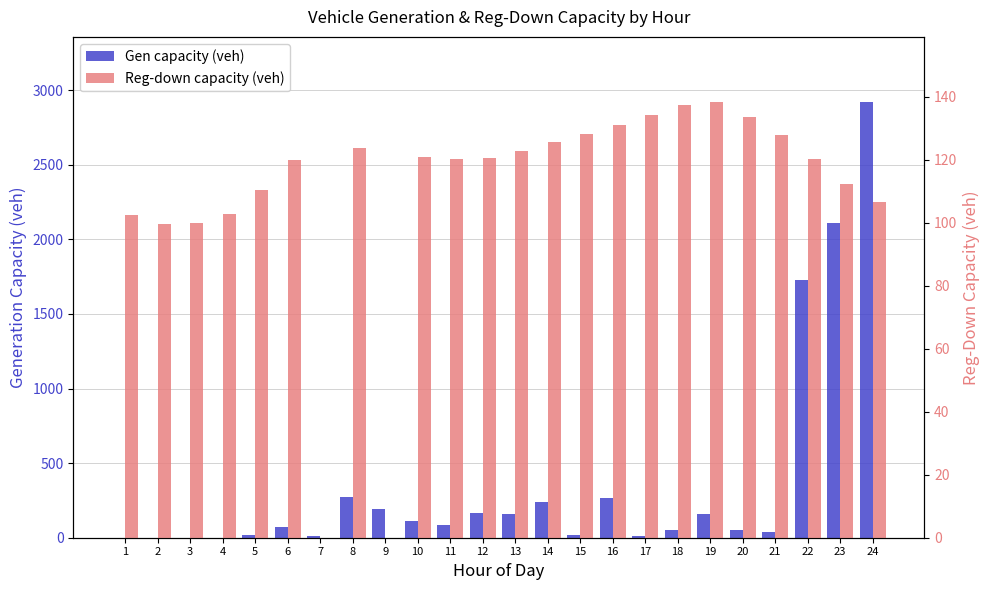

What is the spread (max minus min) of values at 3?

99.9